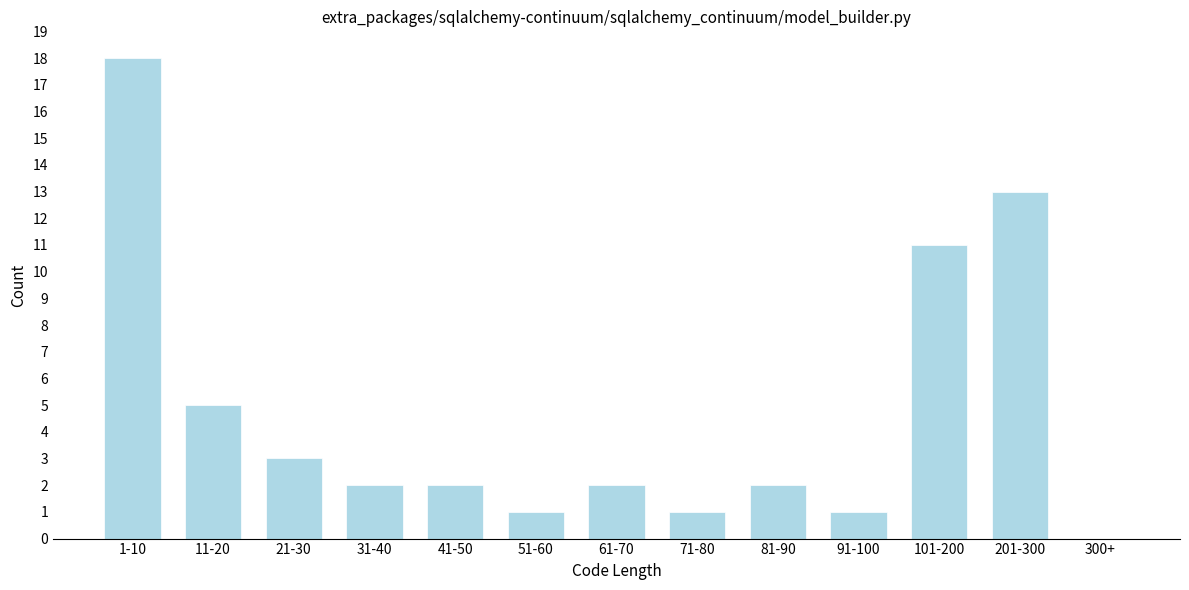

Reading left to right, extract all data points from this chart.

1-10=18	11-20=5	21-30=3	31-40=2	41-50=2	51-60=1	61-70=2	71-80=1	81-90=2	91-100=1	101-200=11	201-300=13	300+=0